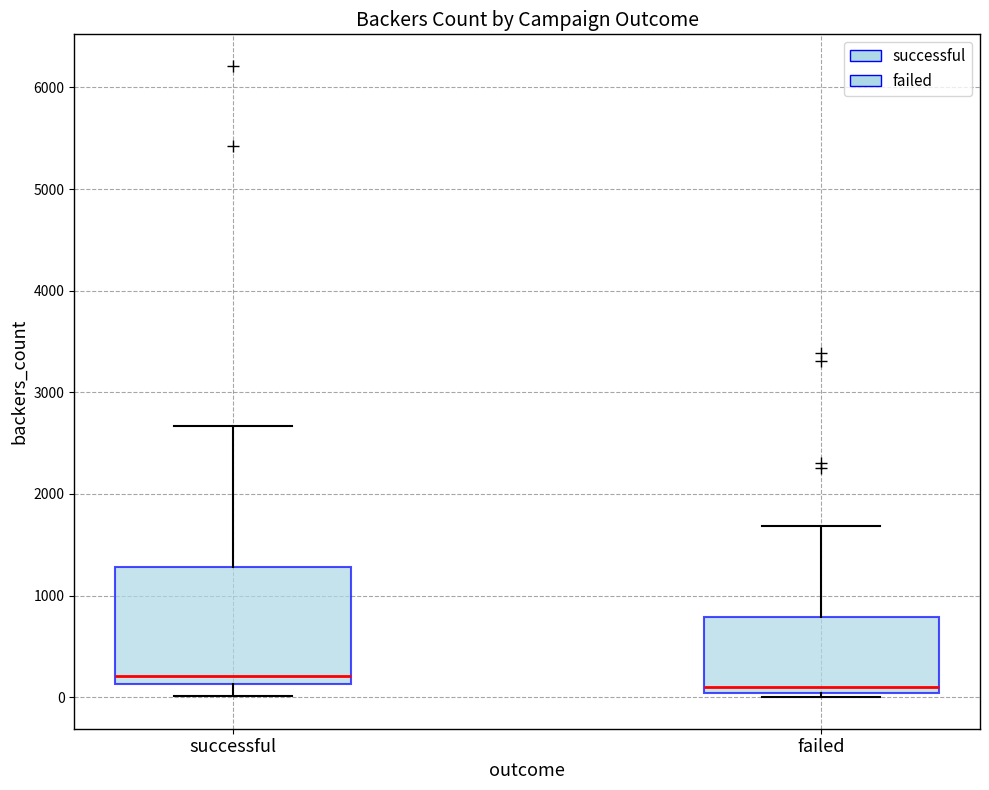

Which box is the tallest, from its lower edge to its upper edge?

successful